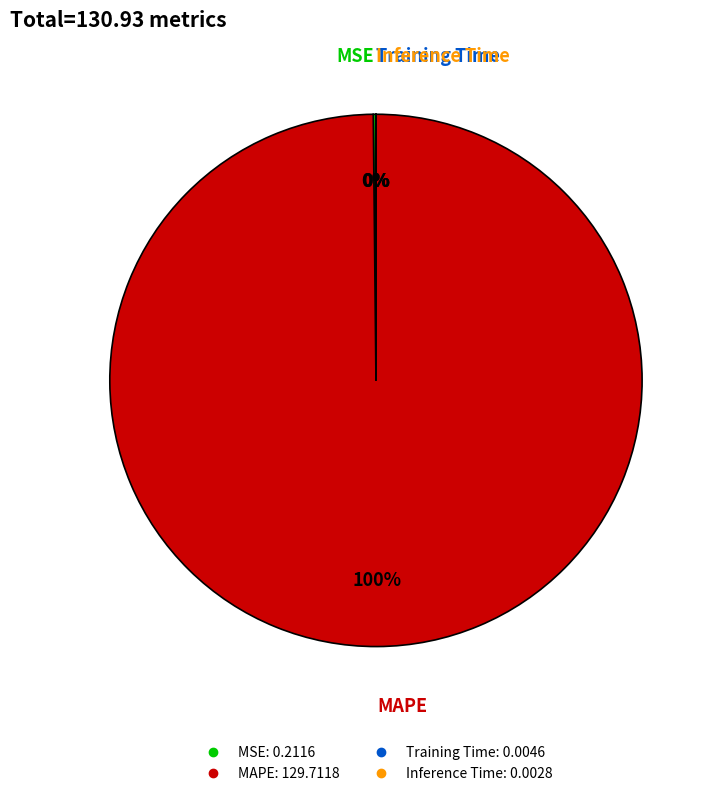

Which slice is the largest?

MAPE